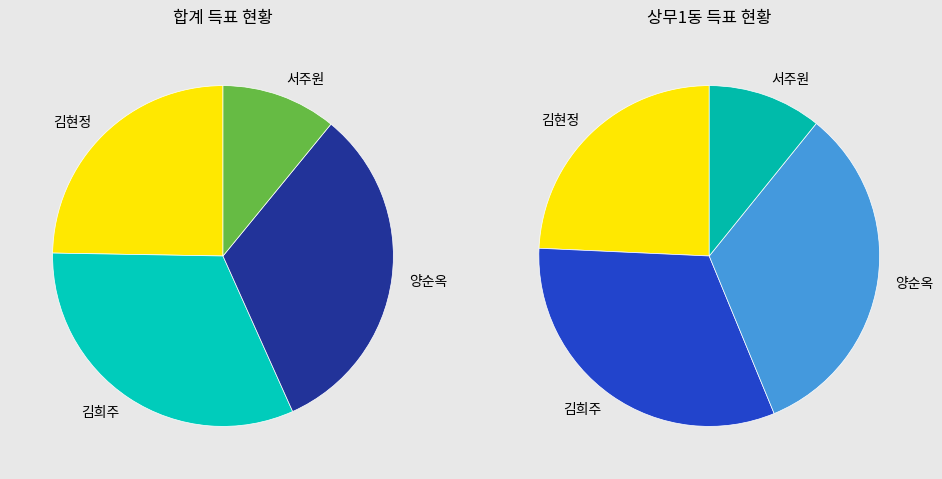

Is it true that 합계 is 50% of the pie?

True